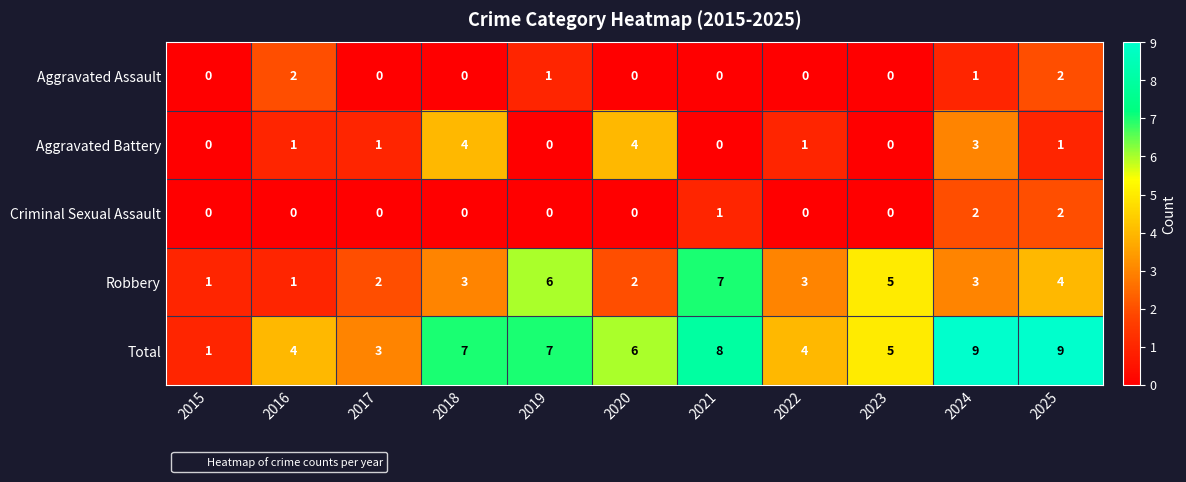

How many Robbery values are between 2 and 5?

7